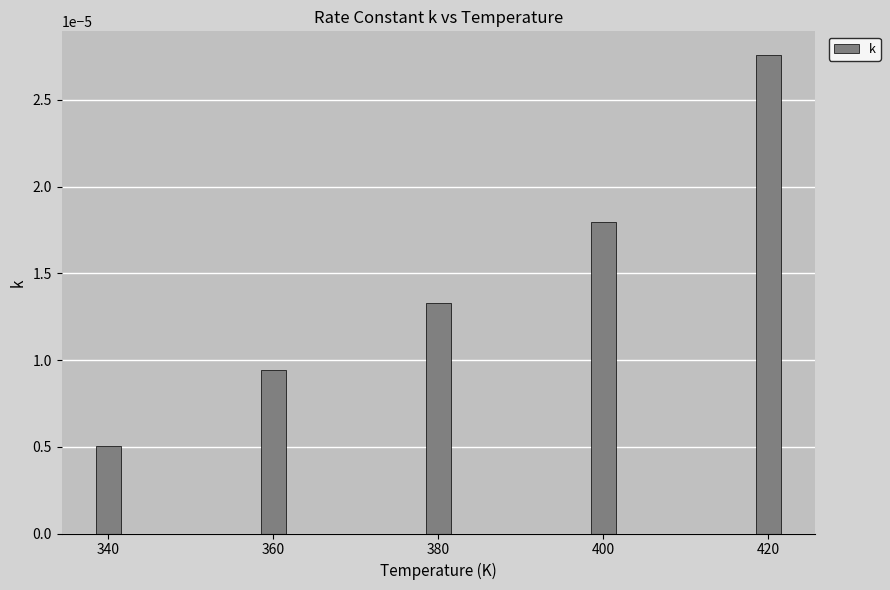

List the labels in order of value, smallest first.

340, 360, 380, 400, 420